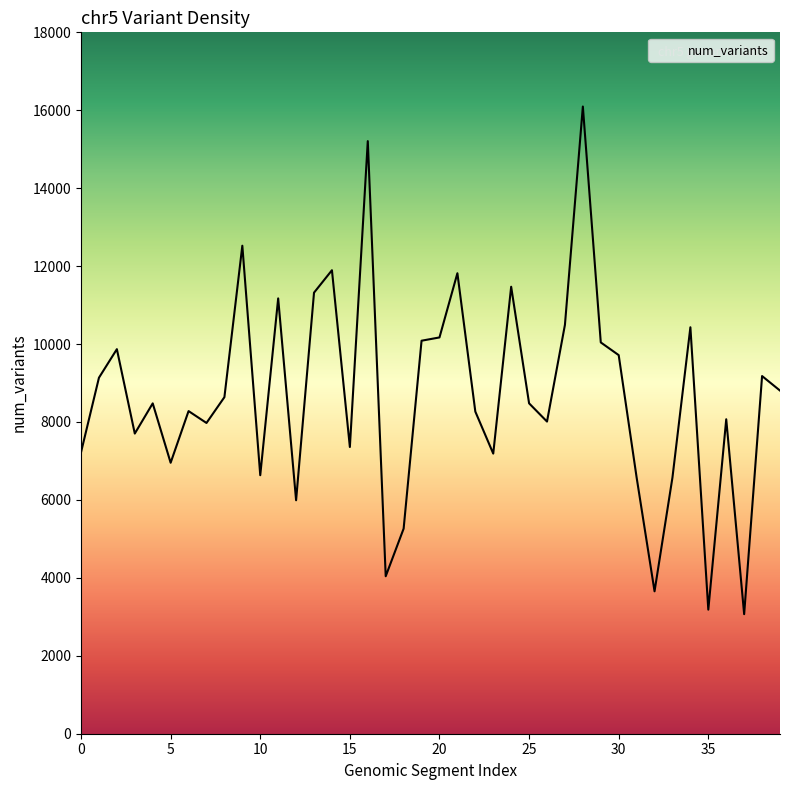

What is the smallest value displayed?

3068